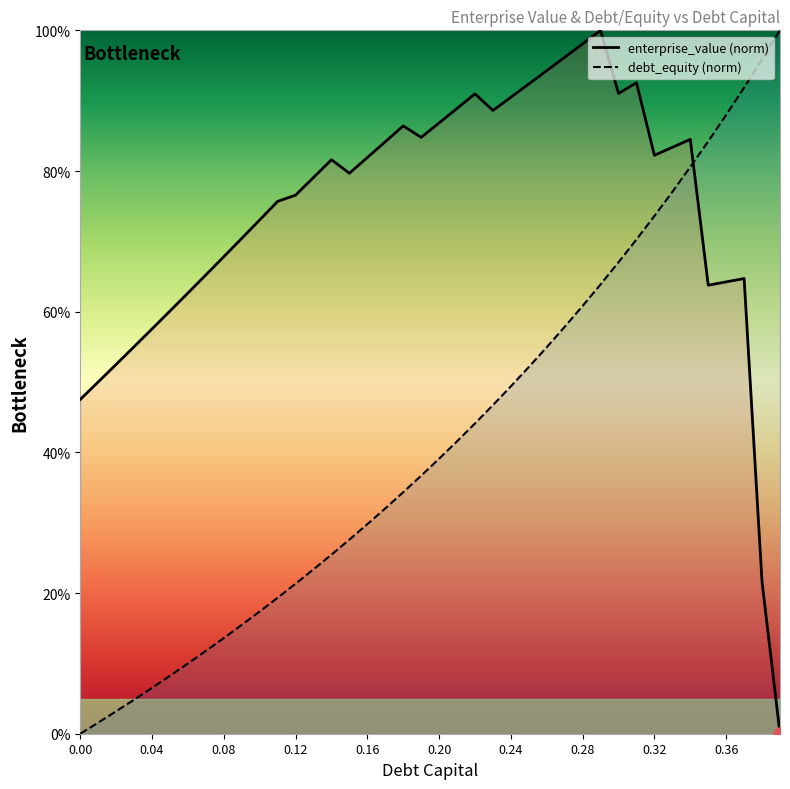

Which series has the largest Y range (max minus min)?

debt_capital